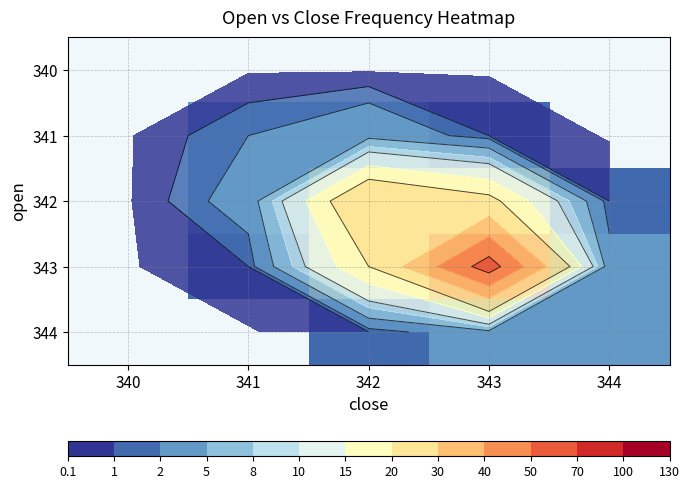

At 343, list the series in order from smallest to largest.

344, 340, 341, 342, 343